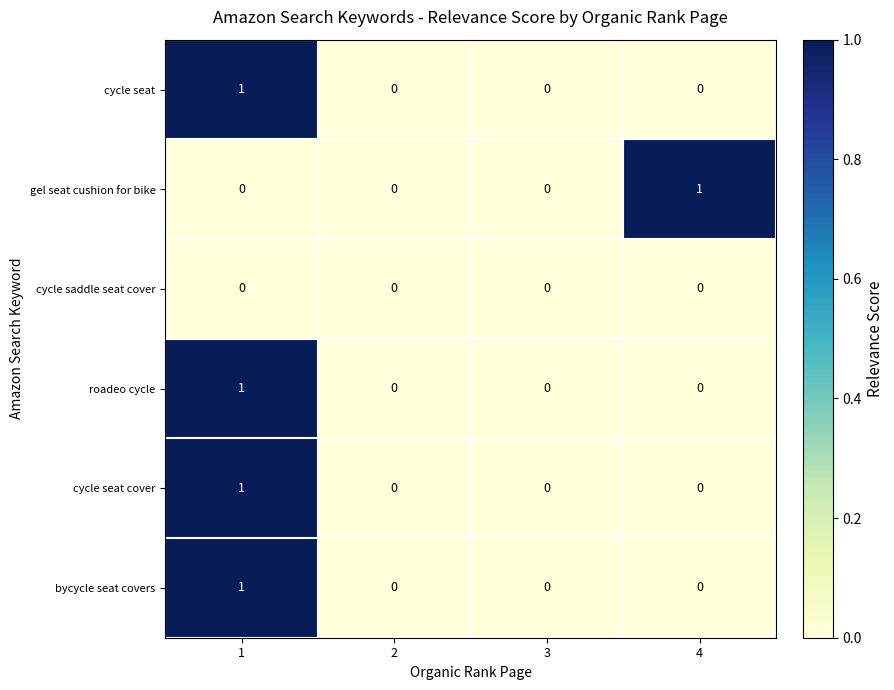

The gel seat cushion for bike series shows 1 at 3. True or false?

False